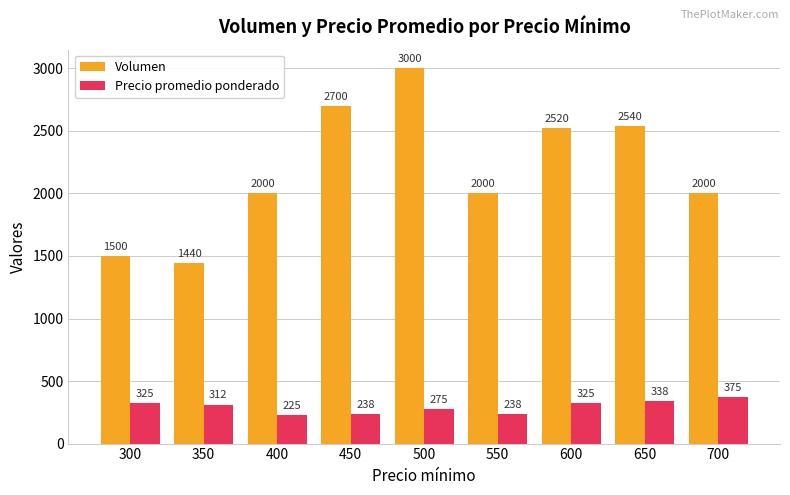

How many categories are shown in the chart?

9